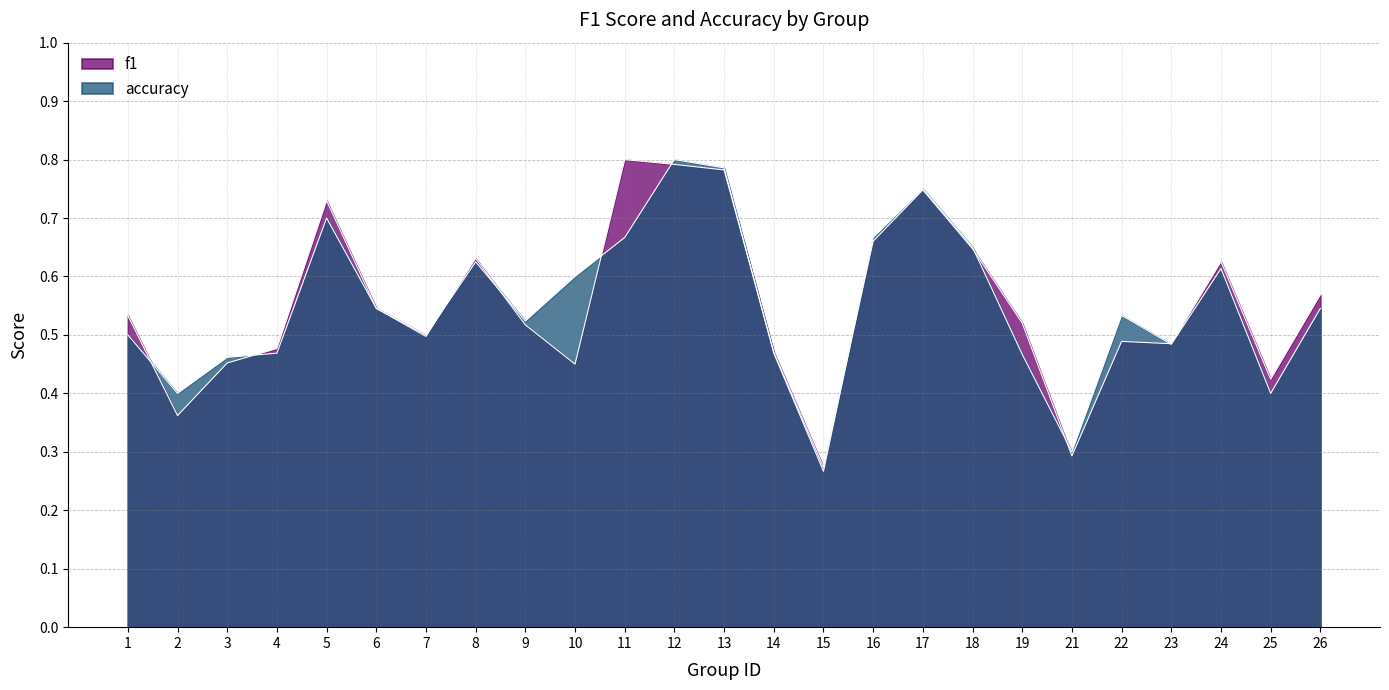

What is the average value of the f1 series?

0.6